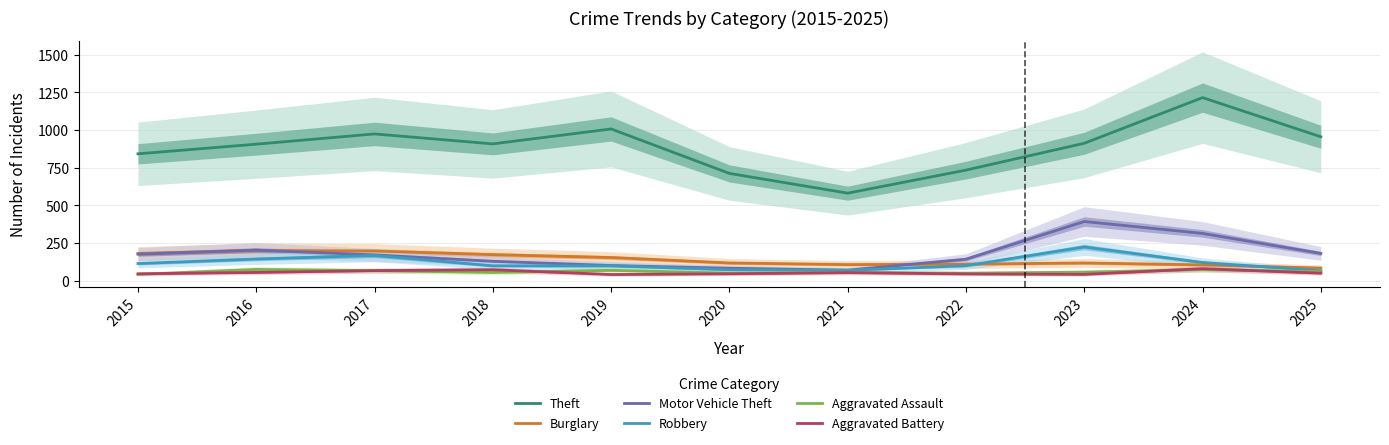

Reading left to right, extract all data points from this chart.

Theft: 2015=842	2016=906	2017=974	2018=908	2019=1007	2020=712	2021=581	2022=734	2023=912	2024=1215	2025=955
Burglary: 2015=181	2016=200	2017=197	2018=173	2019=154	2020=118	2021=107	2022=110	2023=118	2024=105	2025=84
Motor Vehicle Theft: 2015=176	2016=203	2017=171	2018=129	2019=101	2020=83	2021=70	2022=143	2023=393	2024=314	2025=181
Robbery: 2015=114	2016=144	2017=168	2018=99	2019=99	2020=73	2021=69	2022=100	2023=224	2024=121	2025=66
Aggravated Assault: 2015=42	2016=75	2017=67	2018=55	2019=69	2020=50	2021=54	2022=50	2023=57	2024=74	2025=60
Aggravated Battery: 2015=46	2016=55	2017=67	2018=73	2019=41	2020=46	2021=54	2022=45	2023=42	2024=80	2025=50